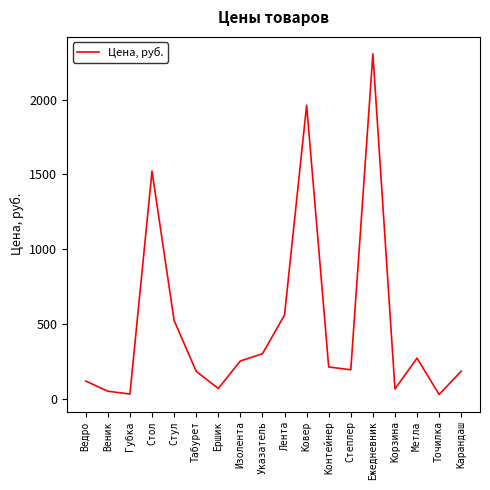

What is the difference between the values at Карандаш and Ершик?

116